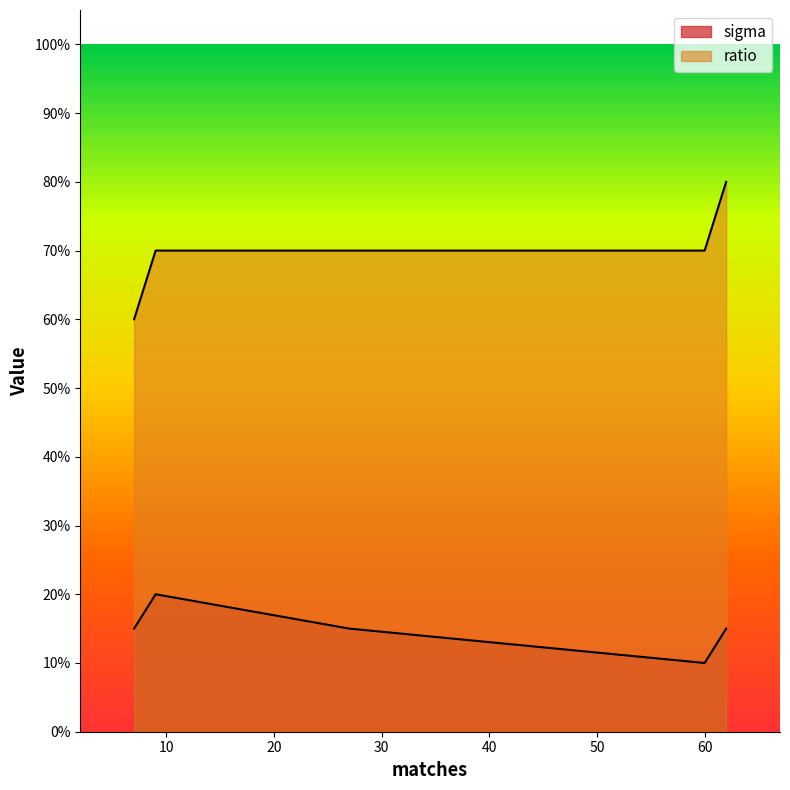

How many lines are shown in the chart?

2